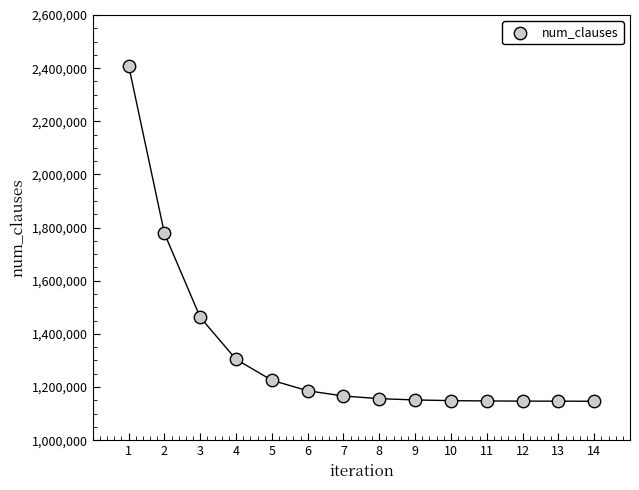

What is the range of Y values (max minus min)?

1263360